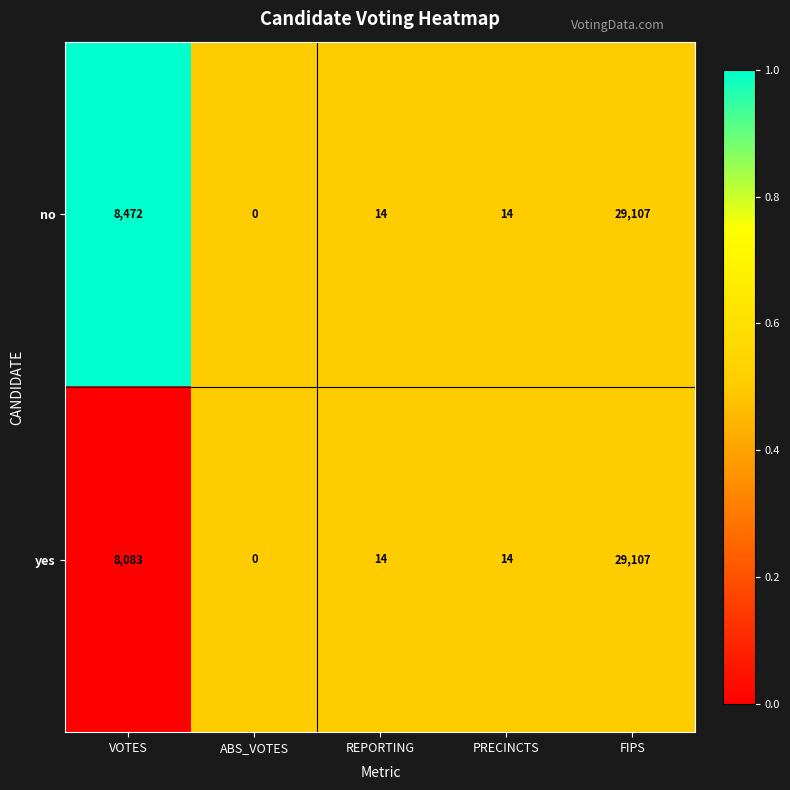

The value of yes at REPORTING is 14. True or false?

True